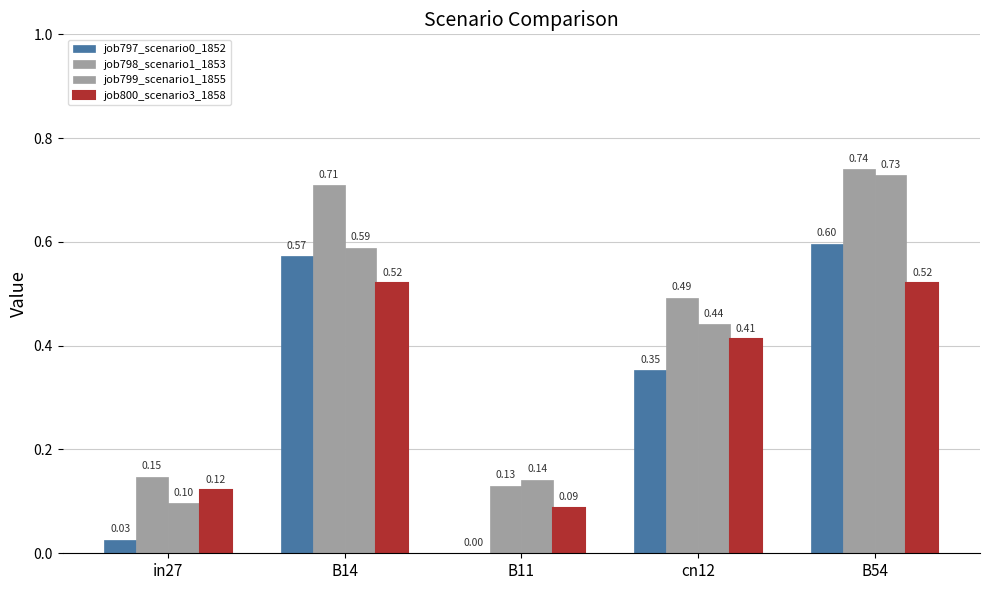

Does the chart contain stacked bars?

No